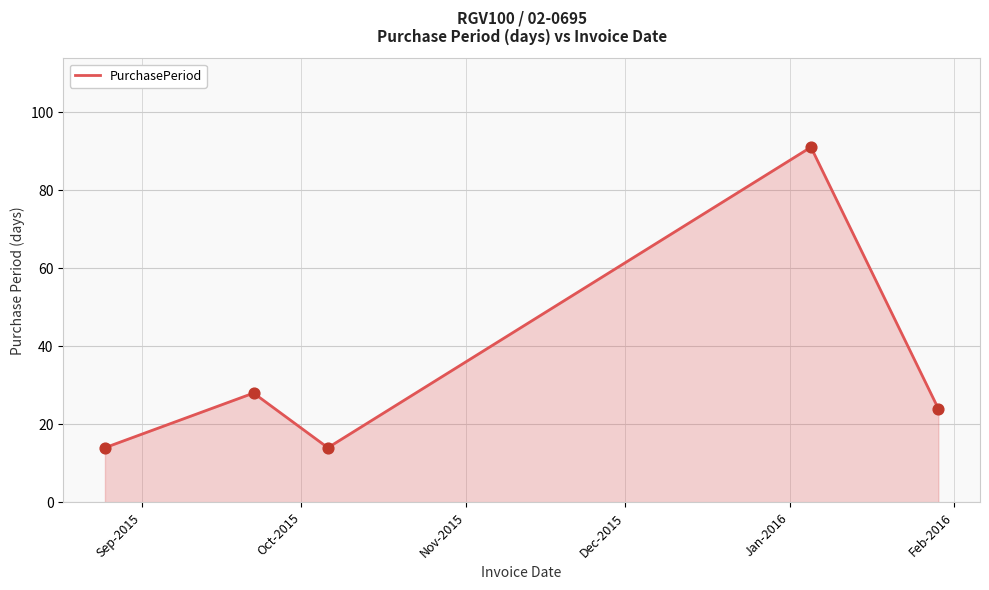

What is the minimum value shown in the chart?

14